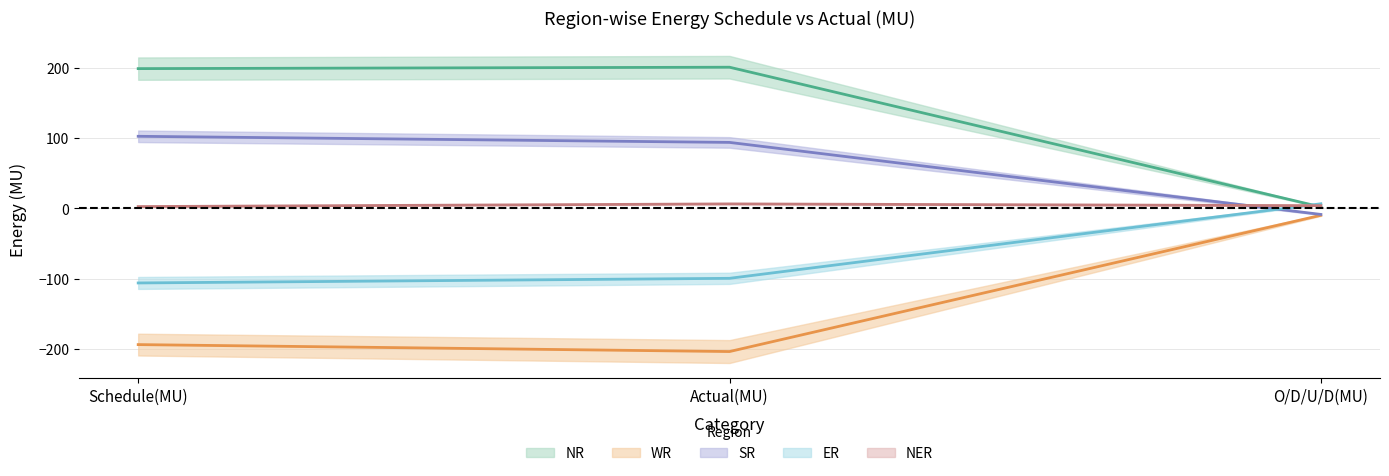

What is the difference between the NER values at Schedule(MU) and O/D/U/D(MU)?

1.3